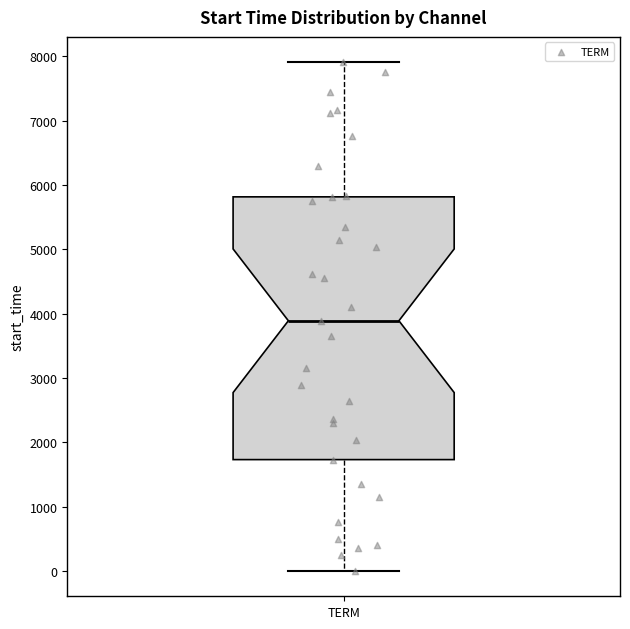

Where is the lower edge of the box for TERM on the y-axis? The values are not printed on the chart, so give them approximately, as read against the axis.

1700